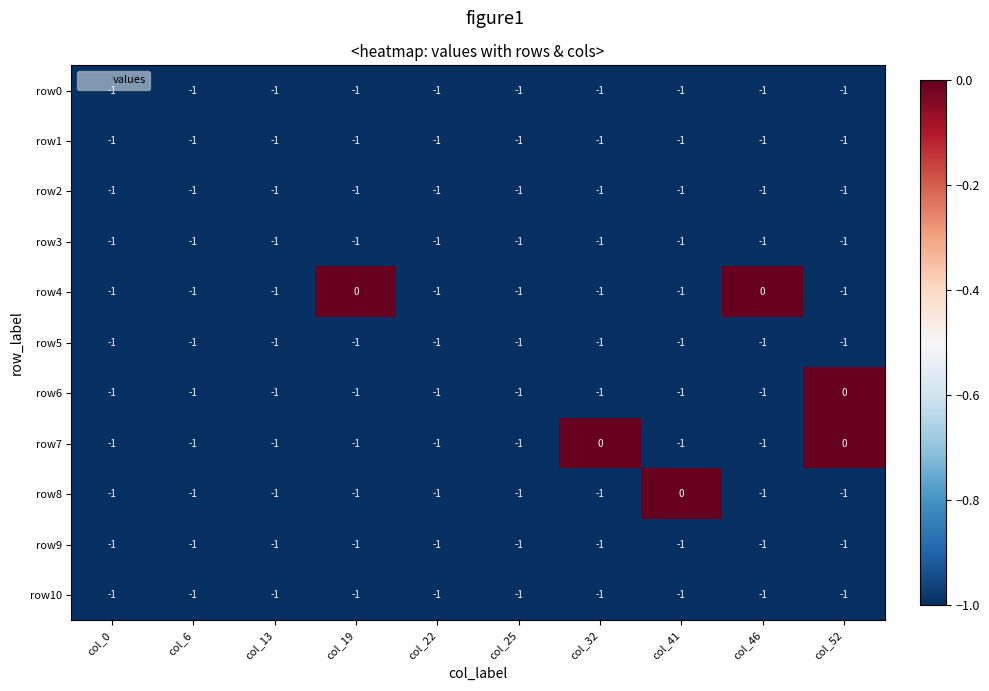

What is the total value across all series at col_32?

-10